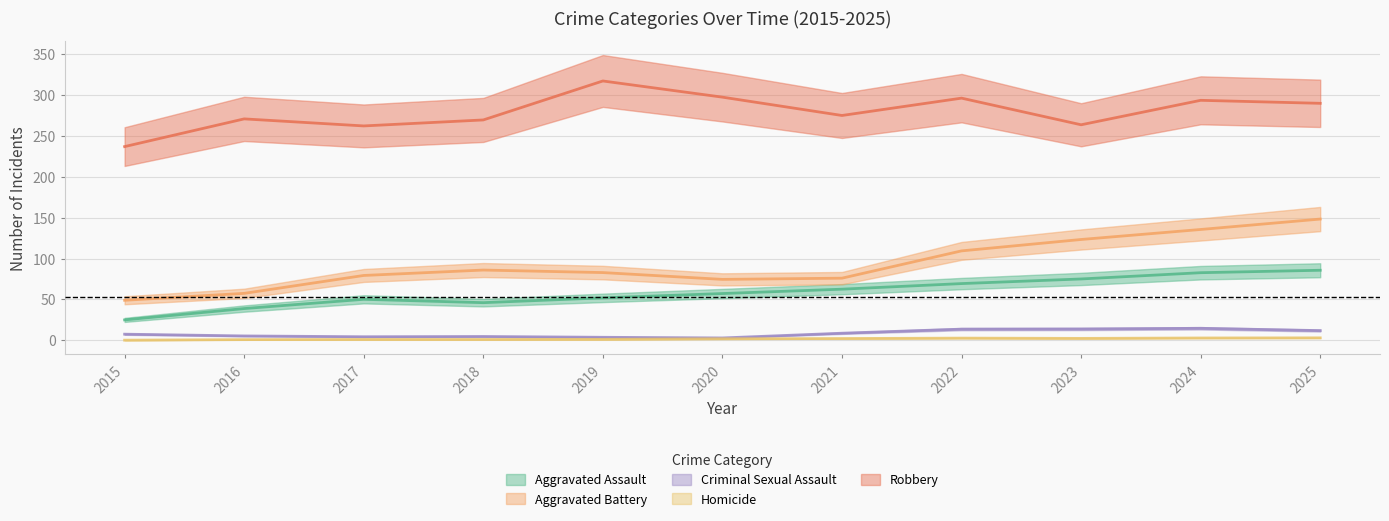

At 2018, list the series in order from smallest to largest.

Homicide, Criminal Sexual Assault, Aggravated Assault, Aggravated Battery